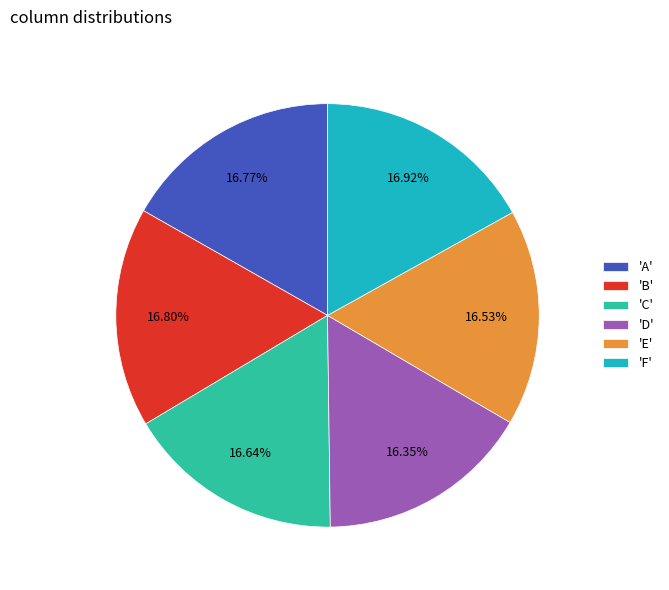

What is the ratio of the value at 'A' to the value at 'B'?

1.0